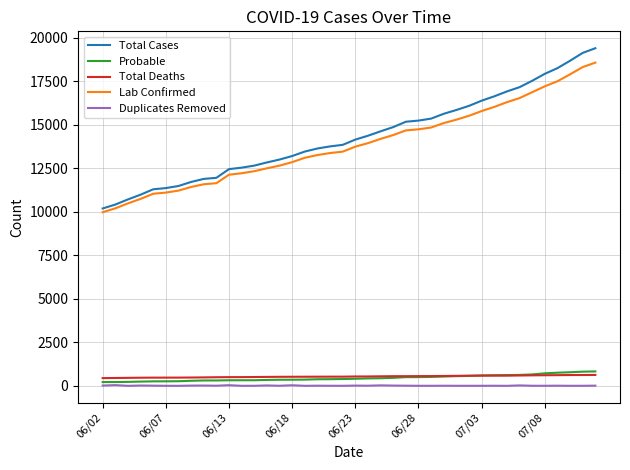

What is the lowest value of the Total Cases series?

10185